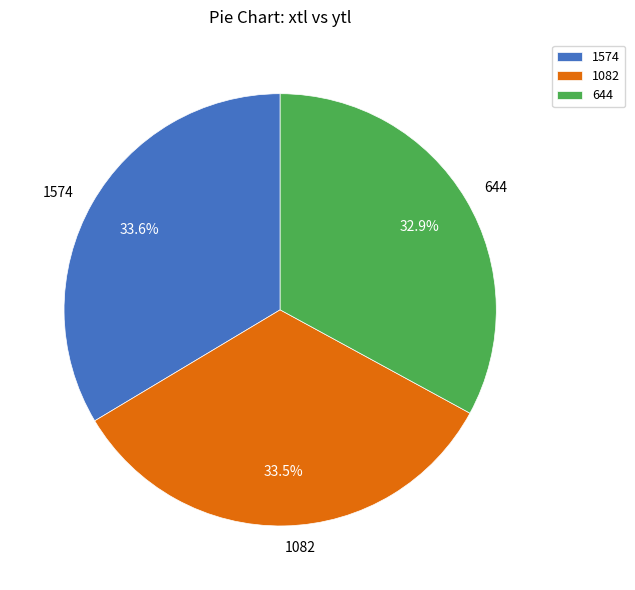

Approximately how many times larger is the value at 1082 compared to 1574?

1.0